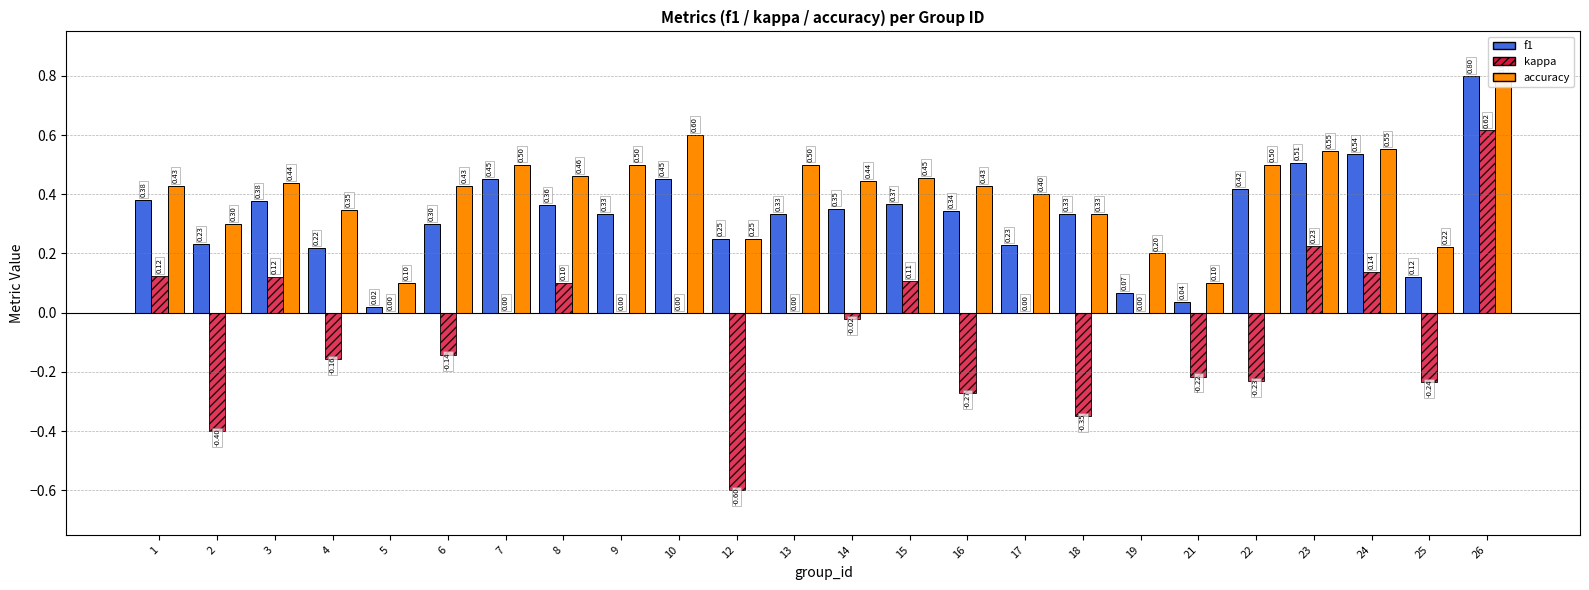

Rank the series at 22 from highest to lowest value.

accuracy, f1, kappa